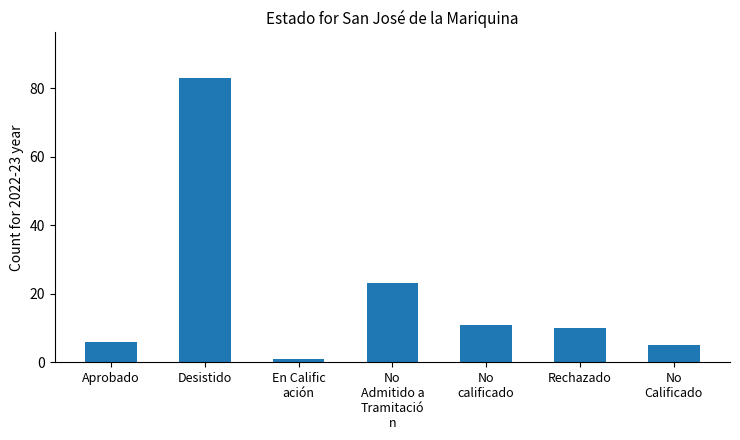

The value at No
Admitido a
Tramitació
n is 9. True or false?

False